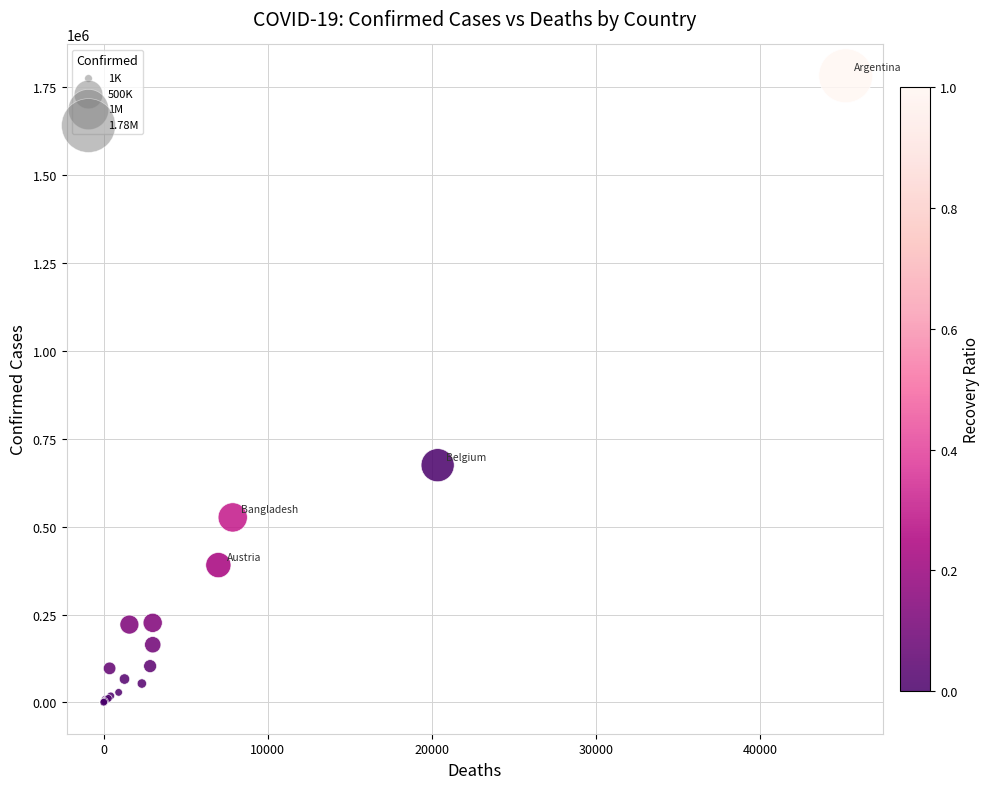

What Y value in the scatter plot is closest to 891615?

675089